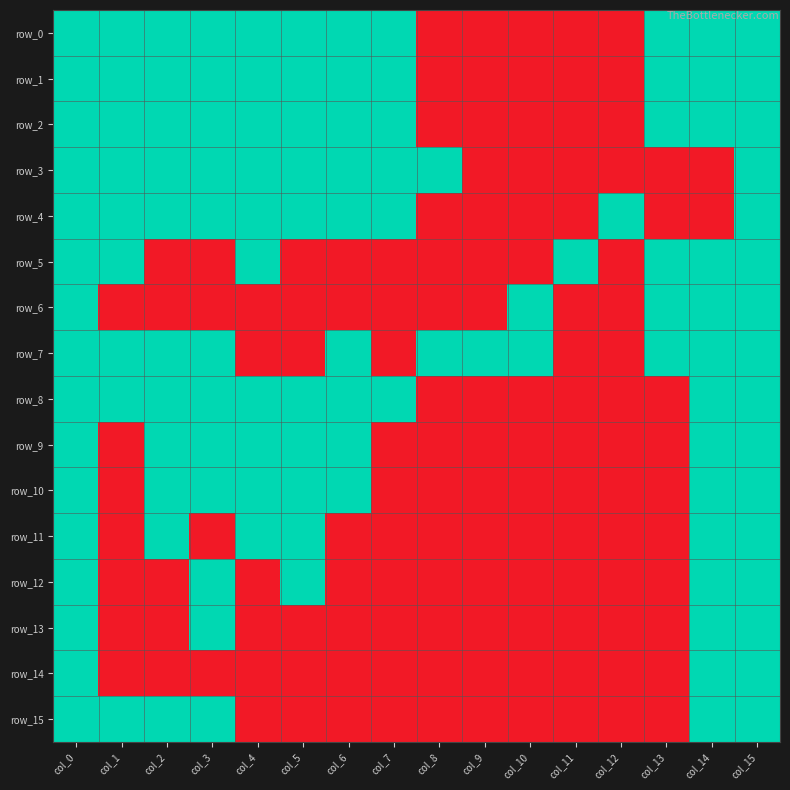

Reading right to left, what are all the values shown in this chart?

row_0: col_15=1	col_14=1	col_13=1	col_12=0	col_11=0	col_10=0	col_9=0	col_8=0	col_7=1	col_6=1	col_5=1	col_4=1	col_3=1	col_2=1	col_1=1	col_0=1
row_1: col_15=1	col_14=1	col_13=1	col_12=0	col_11=0	col_10=0	col_9=0	col_8=0	col_7=1	col_6=1	col_5=1	col_4=1	col_3=1	col_2=1	col_1=1	col_0=1
row_2: col_15=1	col_14=1	col_13=1	col_12=0	col_11=0	col_10=0	col_9=0	col_8=0	col_7=1	col_6=1	col_5=1	col_4=1	col_3=1	col_2=1	col_1=1	col_0=1
row_3: col_15=1	col_14=0	col_13=0	col_12=0	col_11=0	col_10=0	col_9=0	col_8=1	col_7=1	col_6=1	col_5=1	col_4=1	col_3=1	col_2=1	col_1=1	col_0=1
row_4: col_15=1	col_14=0	col_13=0	col_12=1	col_11=0	col_10=0	col_9=0	col_8=0	col_7=1	col_6=1	col_5=1	col_4=1	col_3=1	col_2=1	col_1=1	col_0=1
row_5: col_15=1	col_14=1	col_13=1	col_12=0	col_11=1	col_10=0	col_9=0	col_8=0	col_7=0	col_6=0	col_5=0	col_4=1	col_3=0	col_2=0	col_1=1	col_0=1
row_6: col_15=1	col_14=1	col_13=1	col_12=0	col_11=0	col_10=1	col_9=0	col_8=0	col_7=0	col_6=0	col_5=0	col_4=0	col_3=0	col_2=0	col_1=0	col_0=1
row_7: col_15=1	col_14=1	col_13=1	col_12=0	col_11=0	col_10=1	col_9=1	col_8=1	col_7=0	col_6=1	col_5=0	col_4=0	col_3=1	col_2=1	col_1=1	col_0=1
row_8: col_15=1	col_14=1	col_13=0	col_12=0	col_11=0	col_10=0	col_9=0	col_8=0	col_7=1	col_6=1	col_5=1	col_4=1	col_3=1	col_2=1	col_1=1	col_0=1
row_9: col_15=1	col_14=1	col_13=0	col_12=0	col_11=0	col_10=0	col_9=0	col_8=0	col_7=0	col_6=1	col_5=1	col_4=1	col_3=1	col_2=1	col_1=0	col_0=1
row_10: col_15=1	col_14=1	col_13=0	col_12=0	col_11=0	col_10=0	col_9=0	col_8=0	col_7=0	col_6=1	col_5=1	col_4=1	col_3=1	col_2=1	col_1=0	col_0=1
row_11: col_15=1	col_14=1	col_13=0	col_12=0	col_11=0	col_10=0	col_9=0	col_8=0	col_7=0	col_6=0	col_5=1	col_4=1	col_3=0	col_2=1	col_1=0	col_0=1
row_12: col_15=1	col_14=1	col_13=0	col_12=0	col_11=0	col_10=0	col_9=0	col_8=0	col_7=0	col_6=0	col_5=1	col_4=0	col_3=1	col_2=0	col_1=0	col_0=1
row_13: col_15=1	col_14=1	col_13=0	col_12=0	col_11=0	col_10=0	col_9=0	col_8=0	col_7=0	col_6=0	col_5=0	col_4=0	col_3=1	col_2=0	col_1=0	col_0=1
row_14: col_15=1	col_14=1	col_13=0	col_12=0	col_11=0	col_10=0	col_9=0	col_8=0	col_7=0	col_6=0	col_5=0	col_4=0	col_3=0	col_2=0	col_1=0	col_0=1
row_15: col_15=1	col_14=1	col_13=0	col_12=0	col_11=0	col_10=0	col_9=0	col_8=0	col_7=0	col_6=0	col_5=0	col_4=0	col_3=1	col_2=1	col_1=1	col_0=1